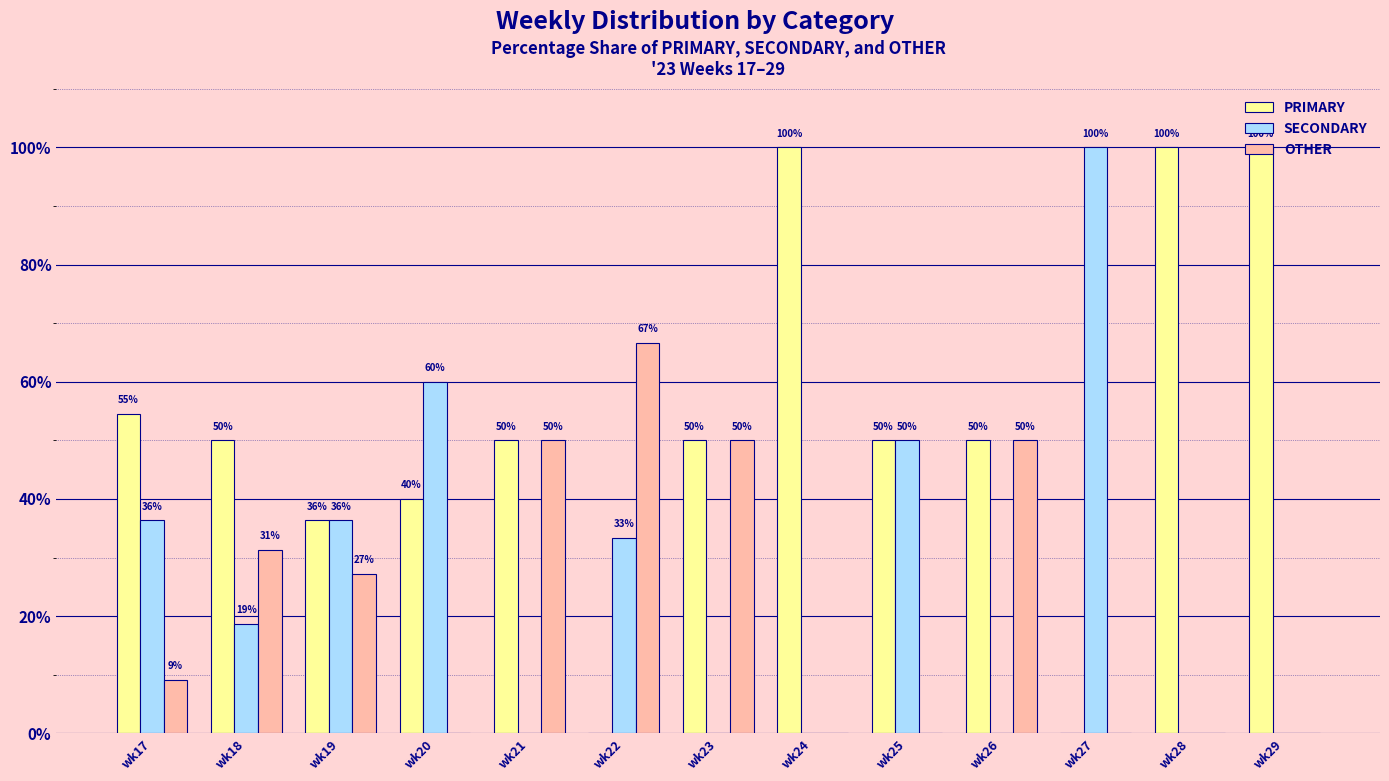

How many series are shown in this chart?

3